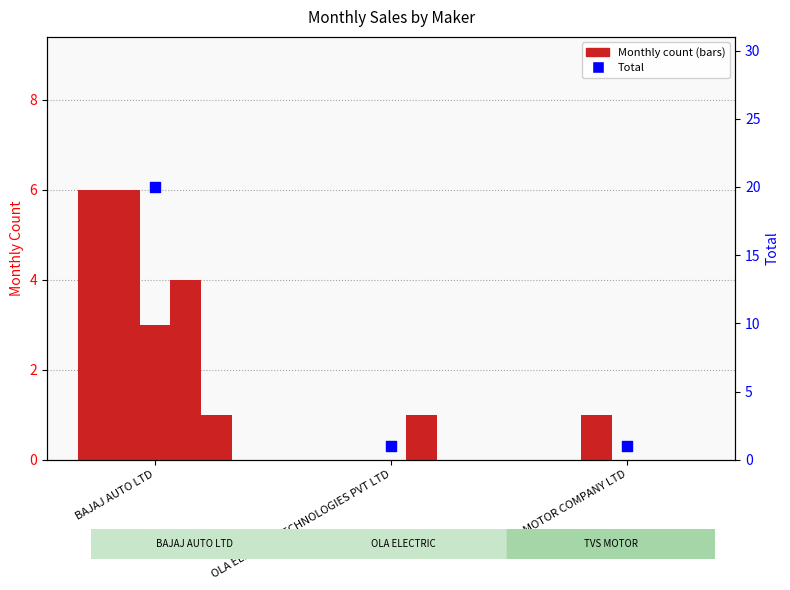

Which series has the largest total across all categories?

TOTAL